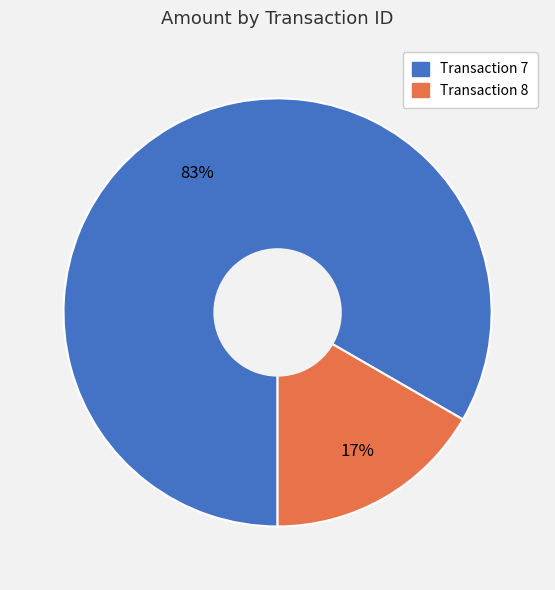

To the nearest percent, what is the average slice percentage?

50%